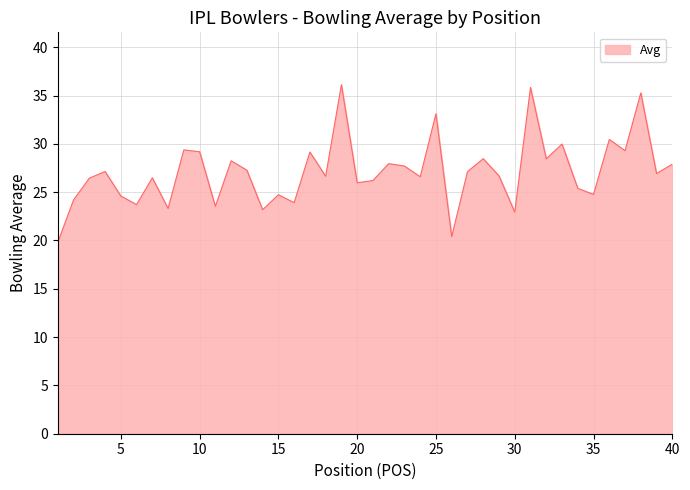

What is the smallest value displayed?

19.8